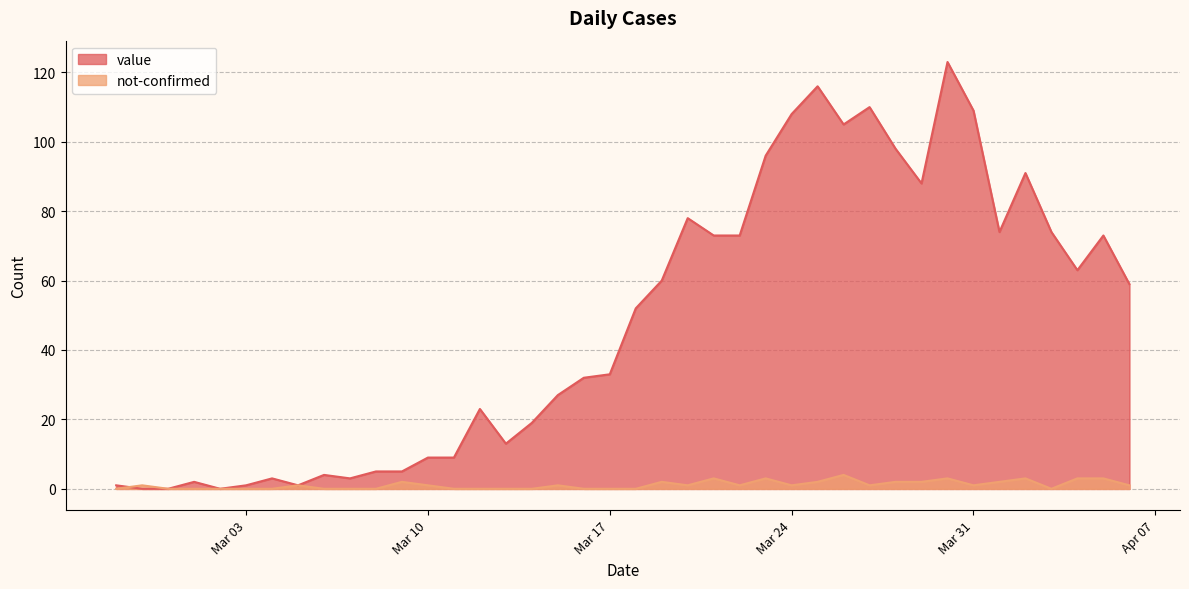

What position from the right is 2020-03-08?

30